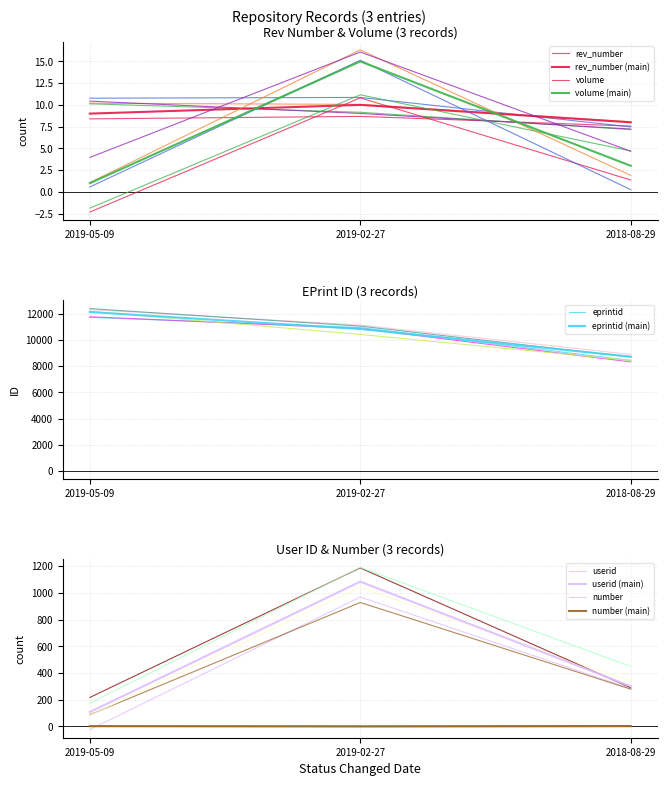

How many rev_number values are between 8 and 10?

3